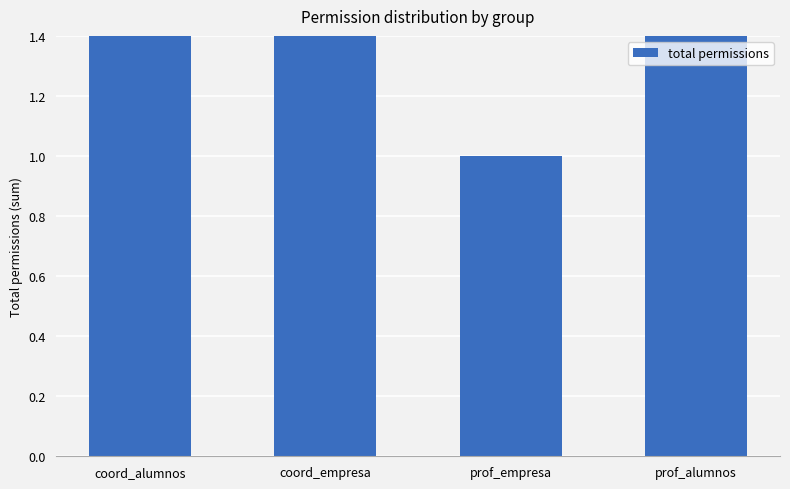

What is the label of the 1st bar from the right?

prof_alumnos